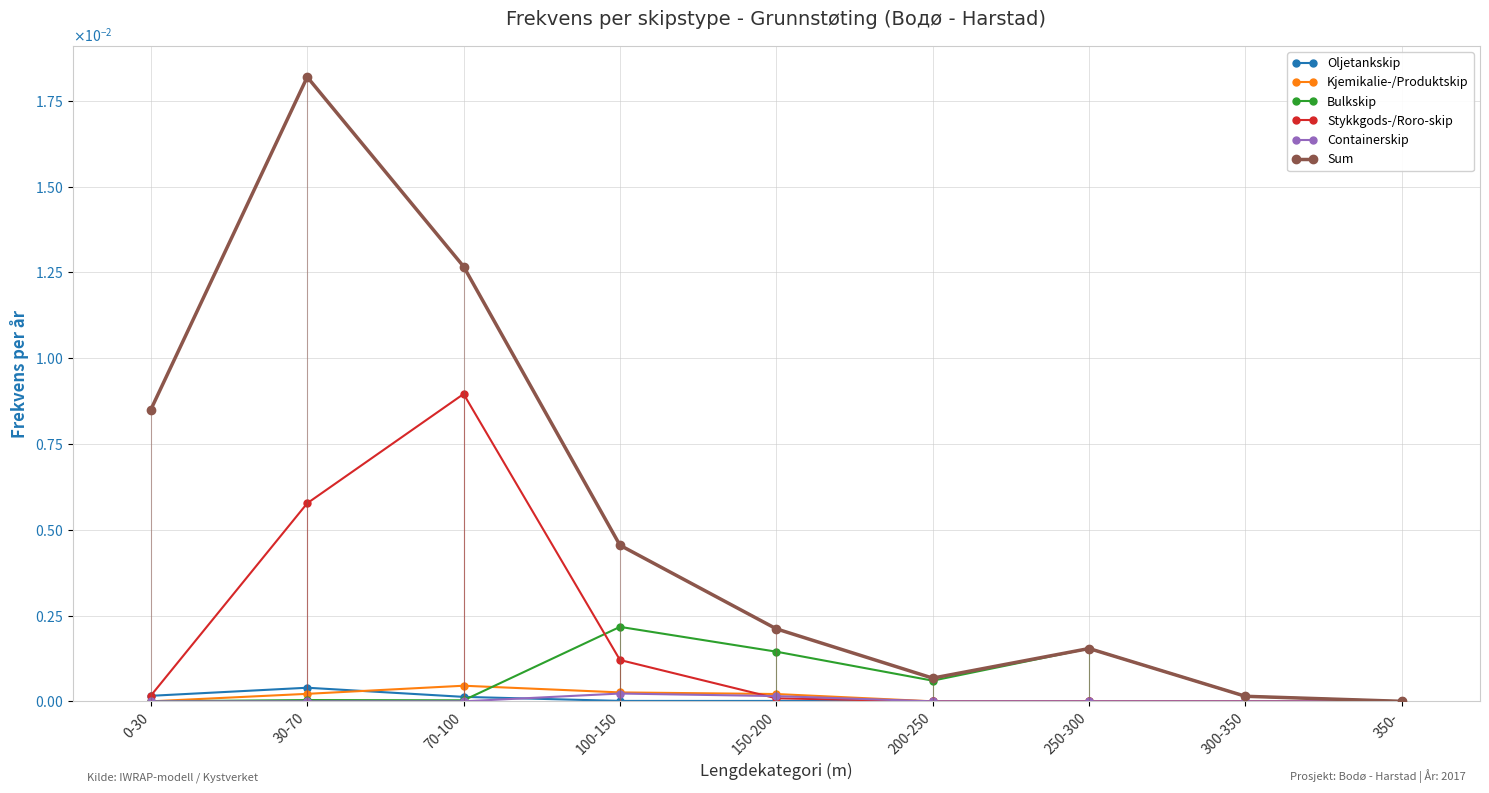

How many lines are shown in the chart?

6